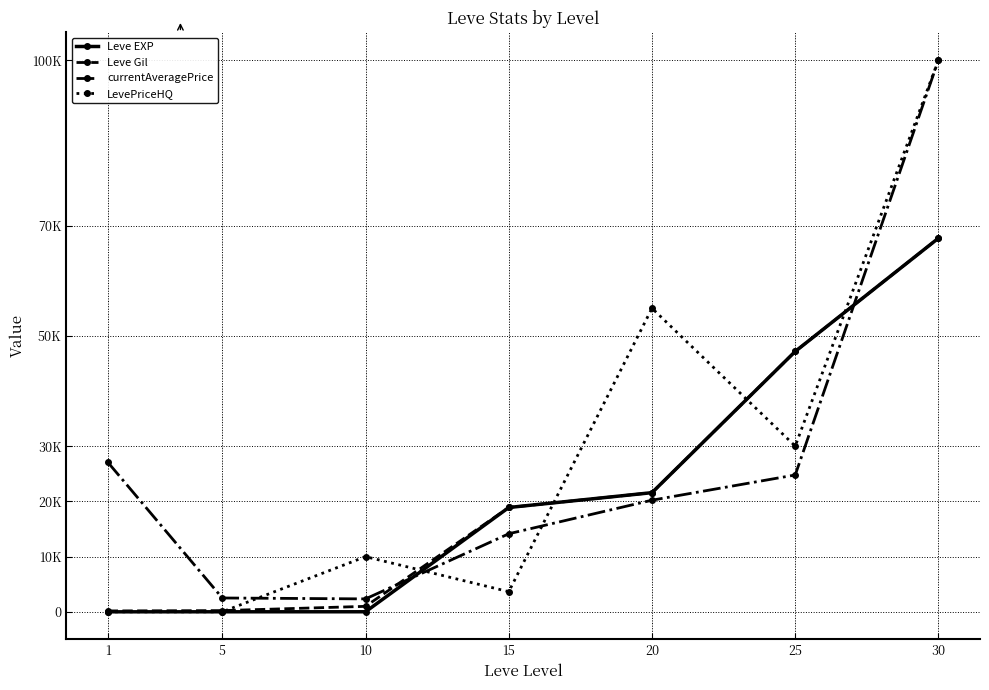

At which label does Leve Gil reach its peak?

30